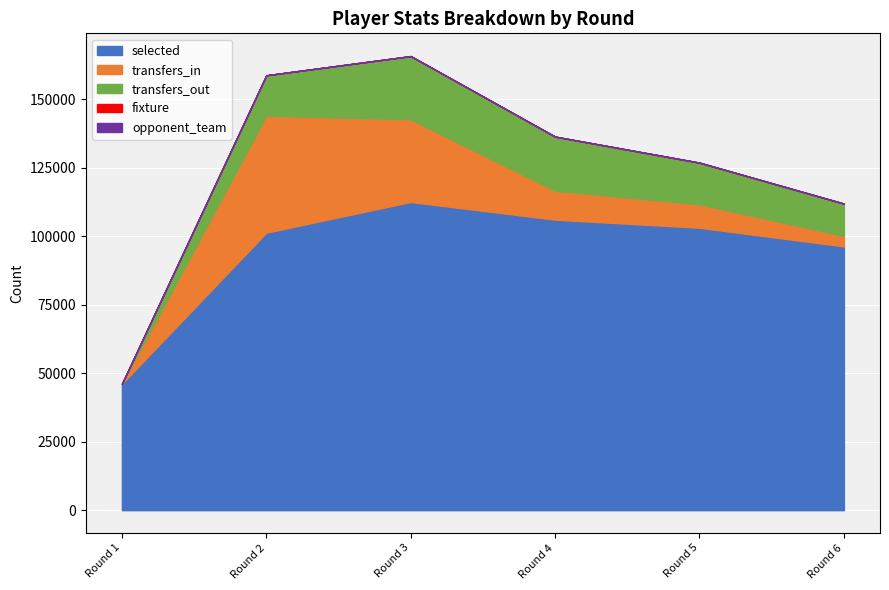

Between Round 4 and Round 5, which series saw the biggest shift?

transfers_out